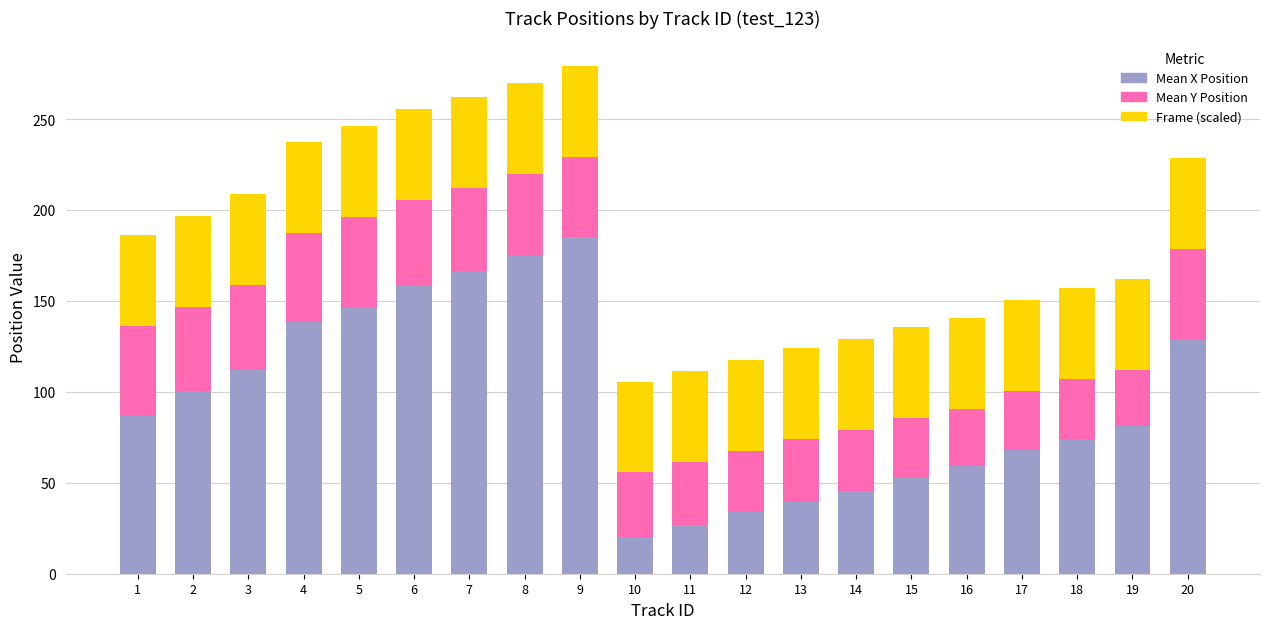

Which category has the highest value in the Mean X Position series?

9